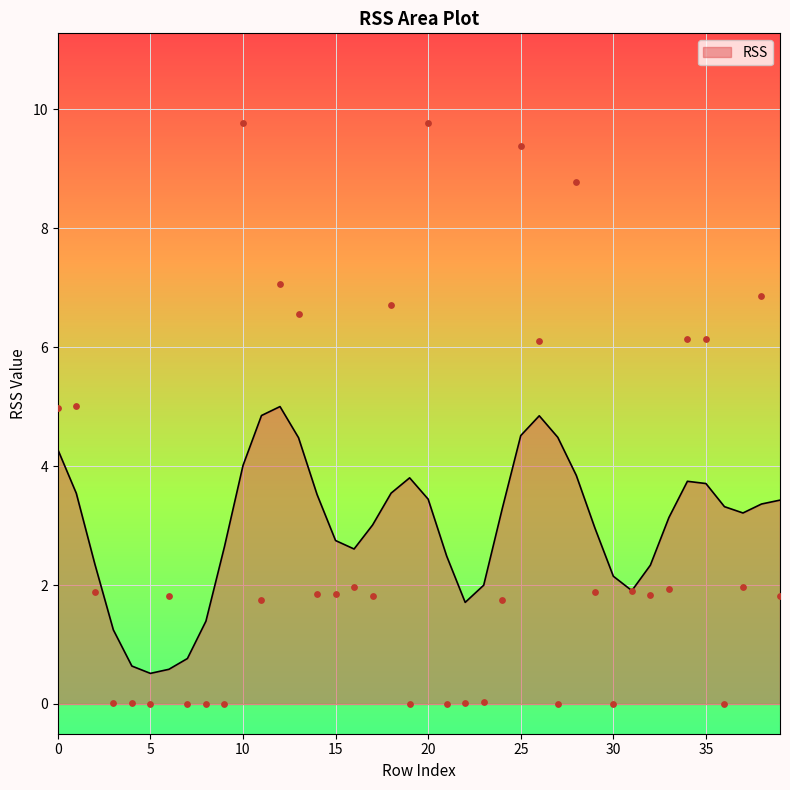

Approximately how many times larger is the value at 33 compared to 35?

0.3